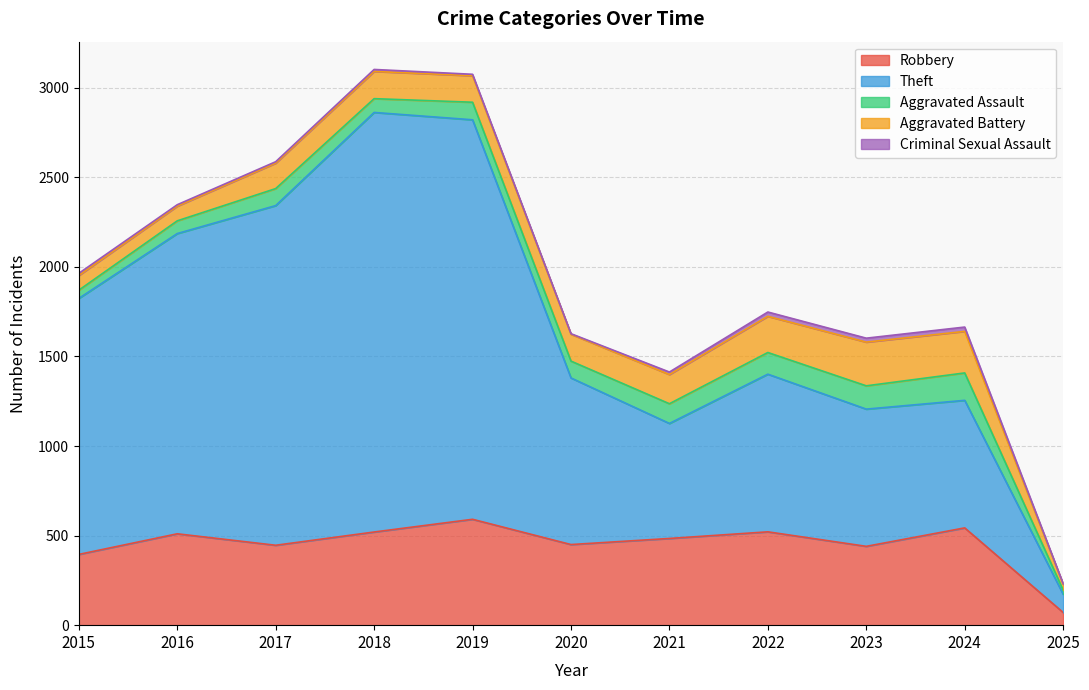

The value of Theft at 2018 is 2342. True or false?

True